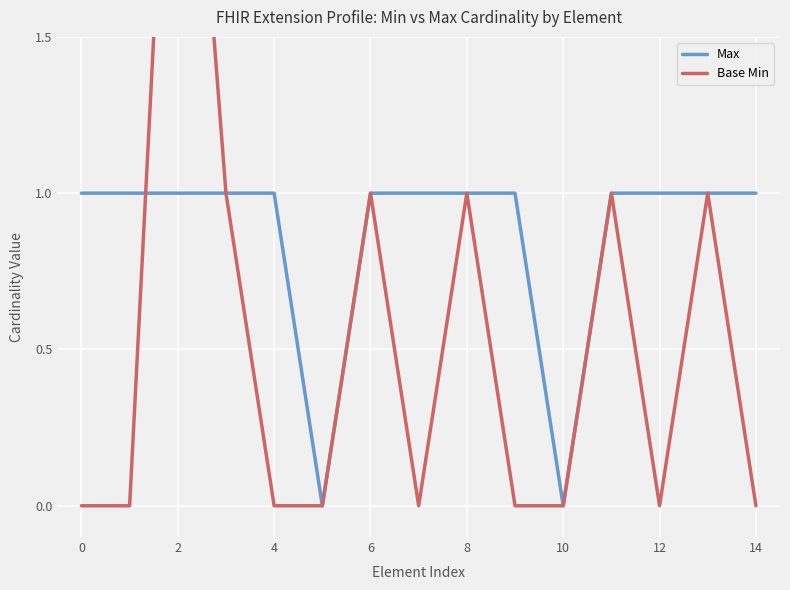

Is it true that Max equals 1 at 12?

True